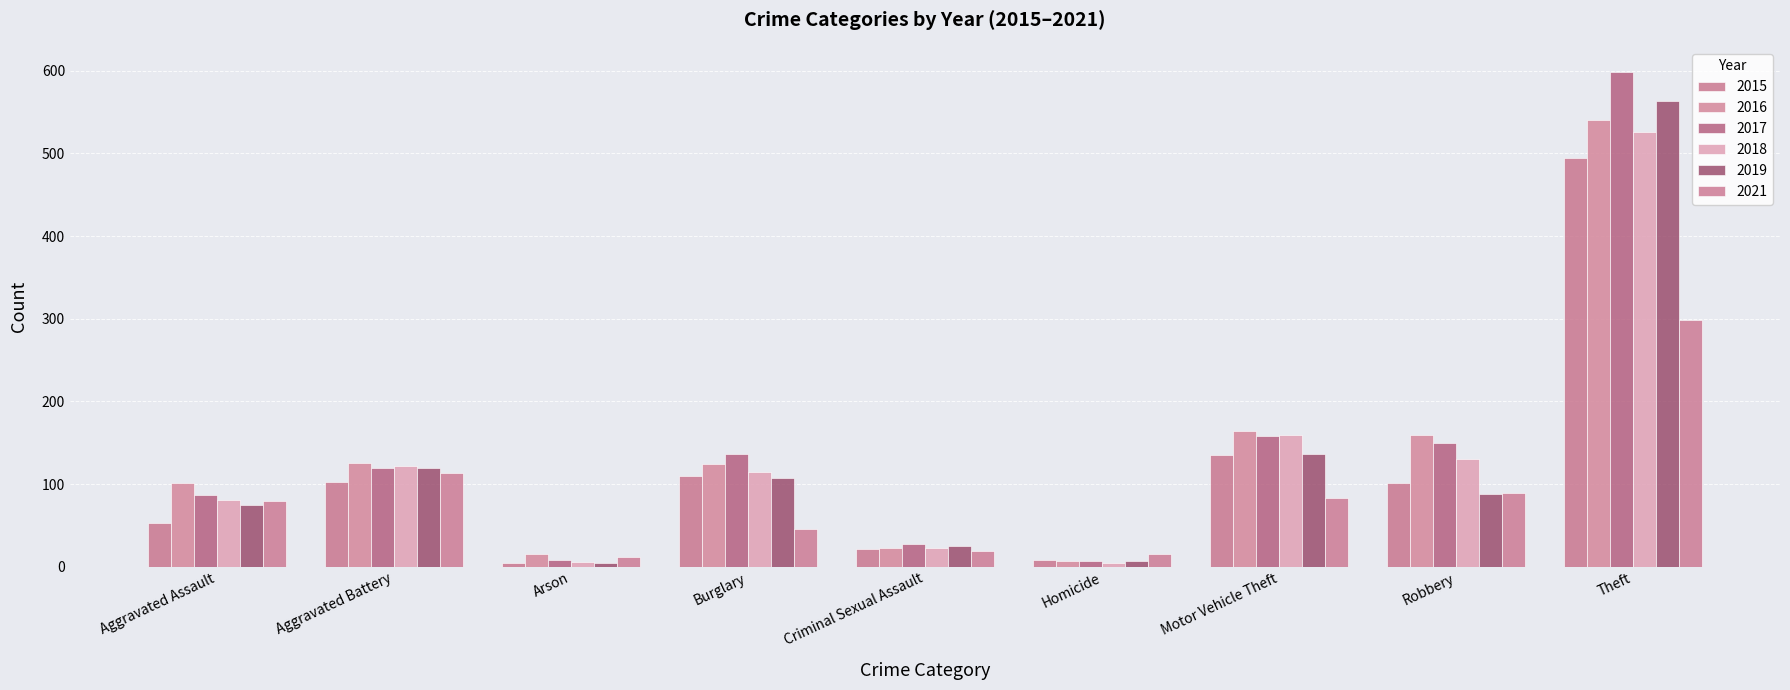

Which series has the largest range (max minus min)?

2017